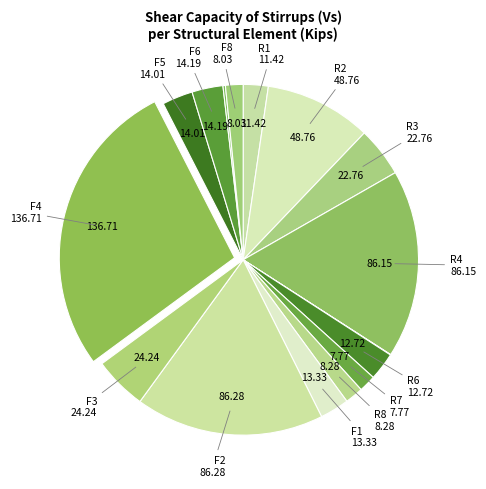

Which slice is the largest?

F4